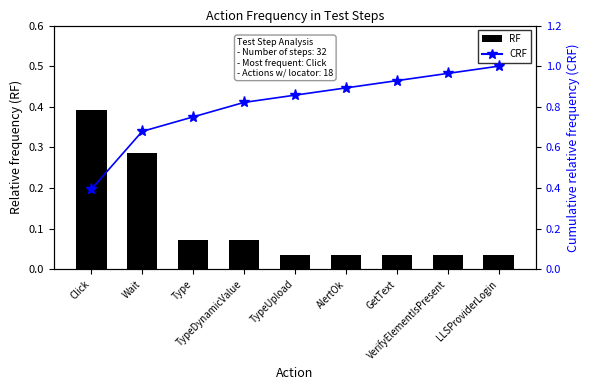

Is it true that CRF equals 1.0 at LLSProviderLogin?

True